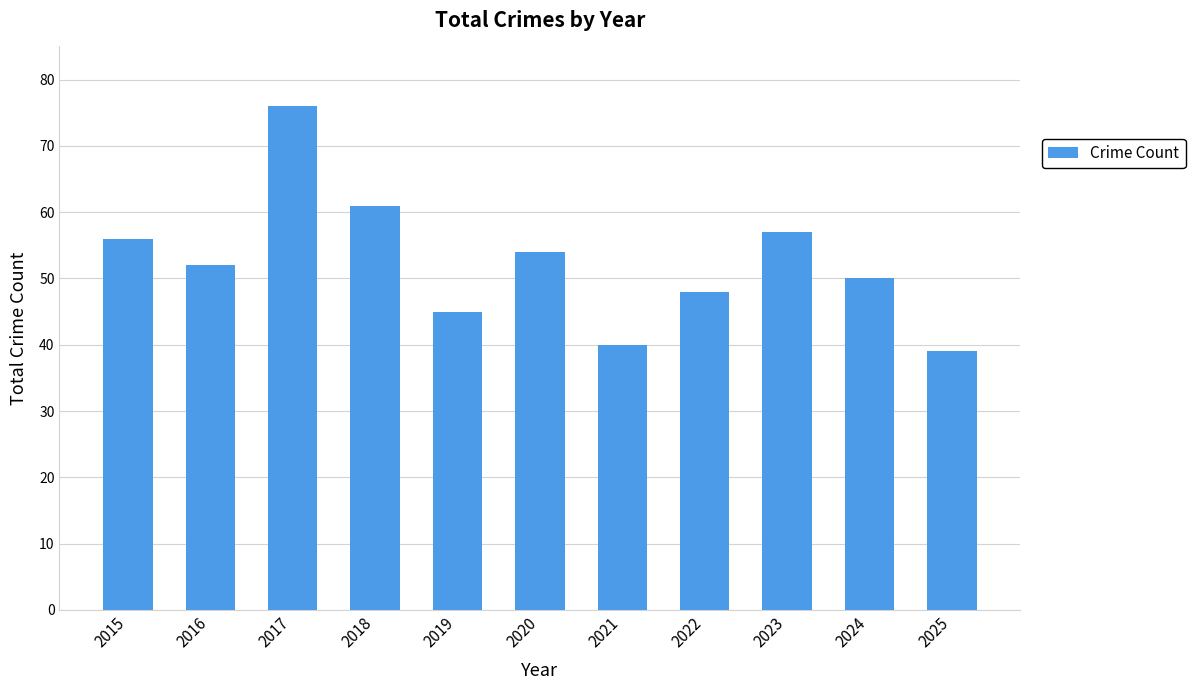

What is the change in value from 2021 to 2024?

+10